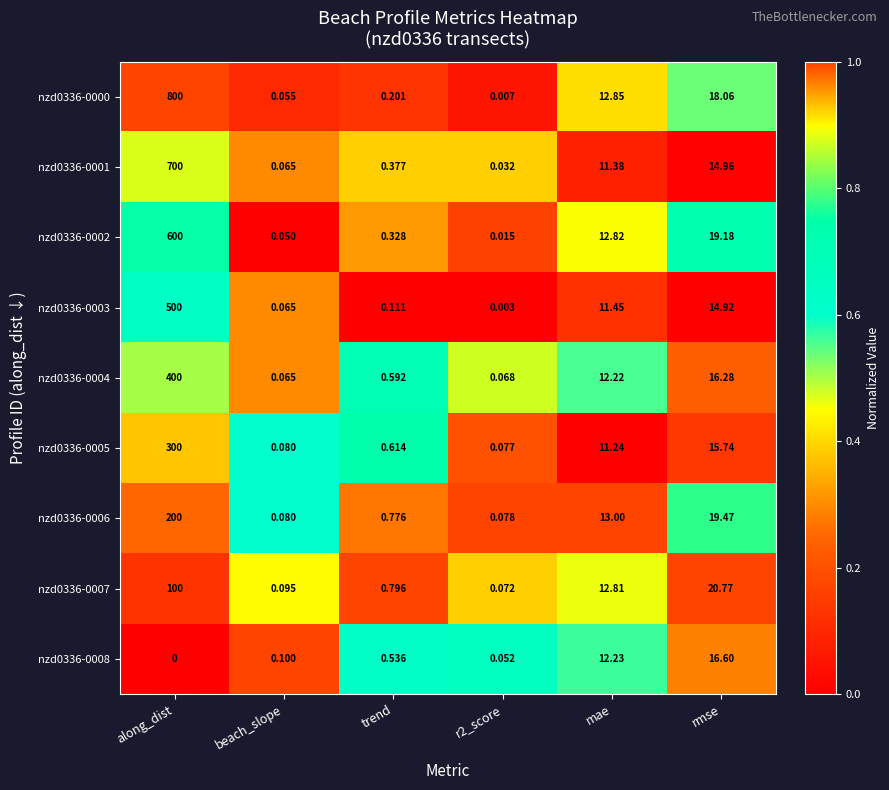

Between along_dist and r2_score, which series saw the biggest shift?

nzd0336-0000